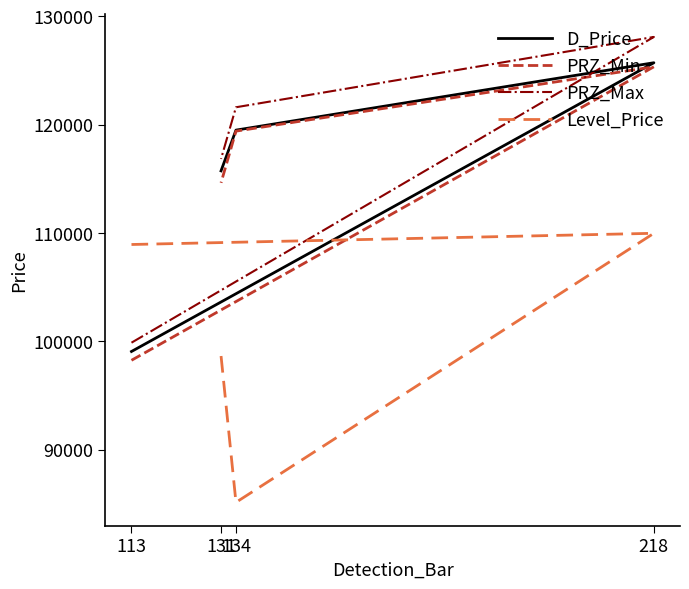

How many series are shown in this chart?

4